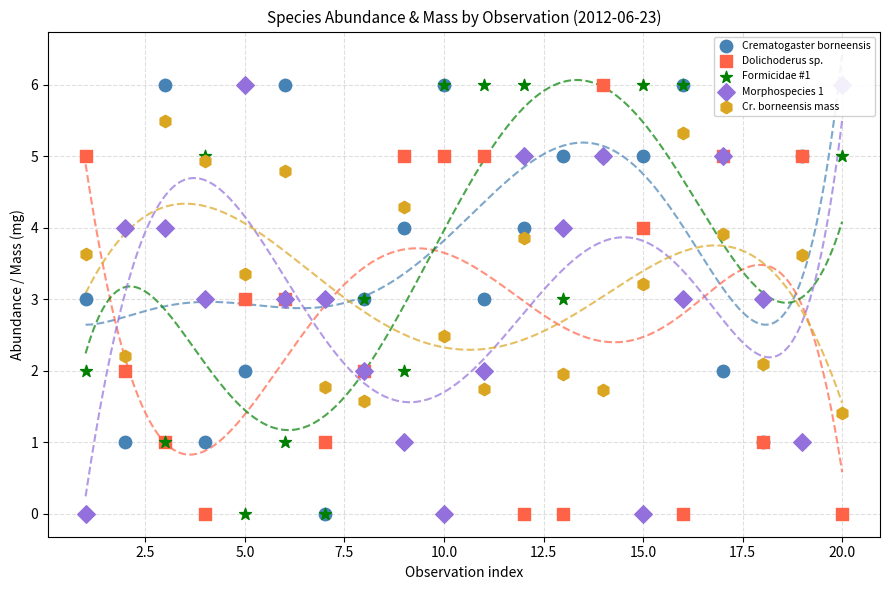

Which series reaches the minimum Y coordinate?

Crematogaster borneensis